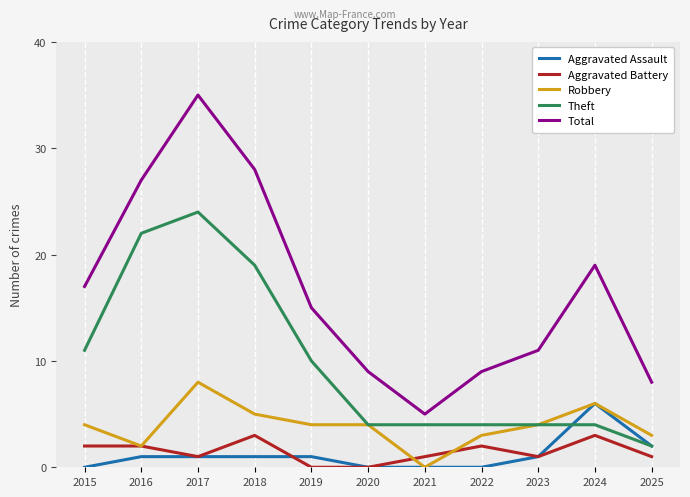

What is the maximum value shown in the chart?

35